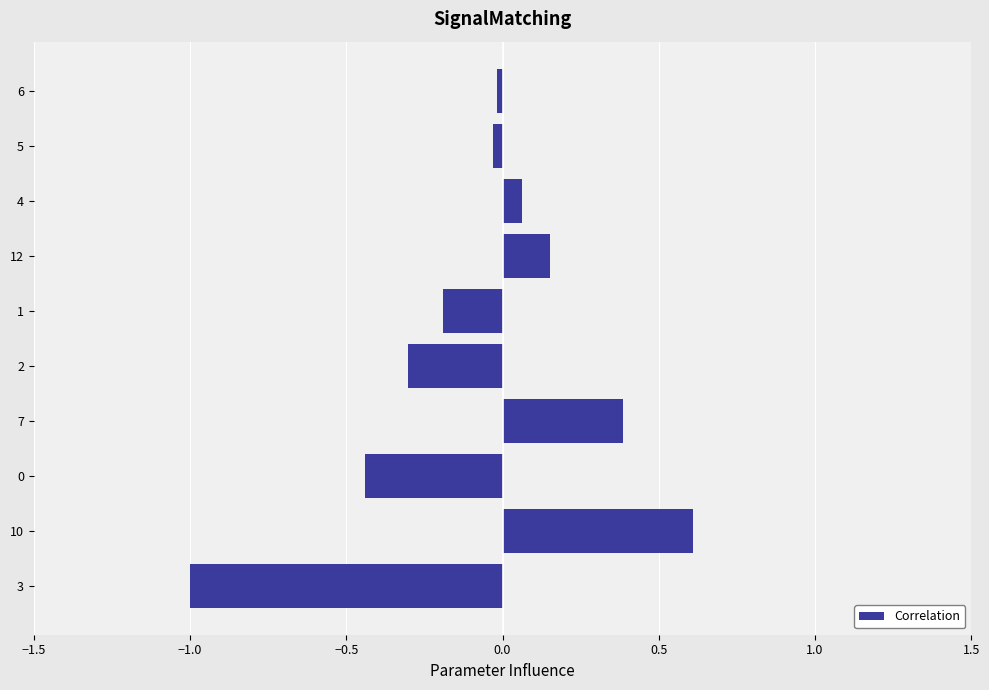

Which label corresponds to the largest value in the chart?

10